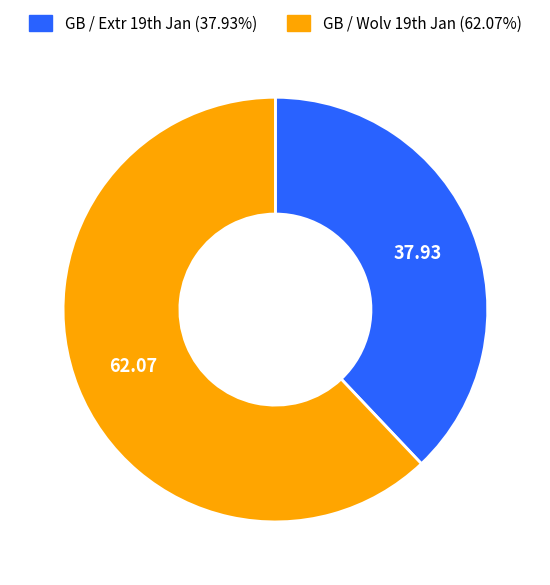

Which category has the smallest portion of the pie?

GB / Extr 19th Jan